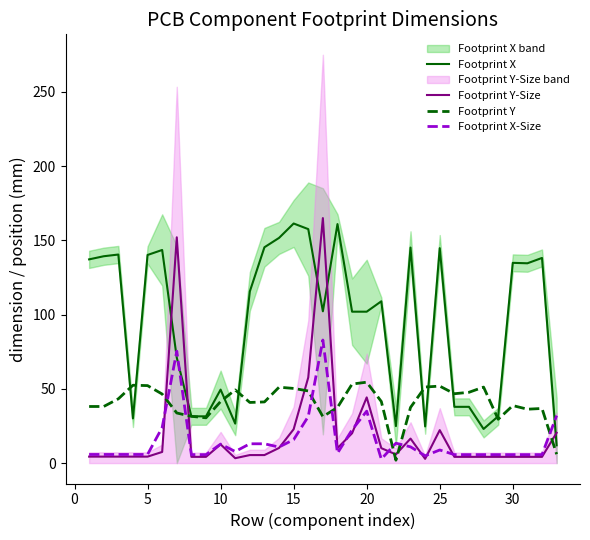

What is the highest value of the Footprint X-Size series?

82.9